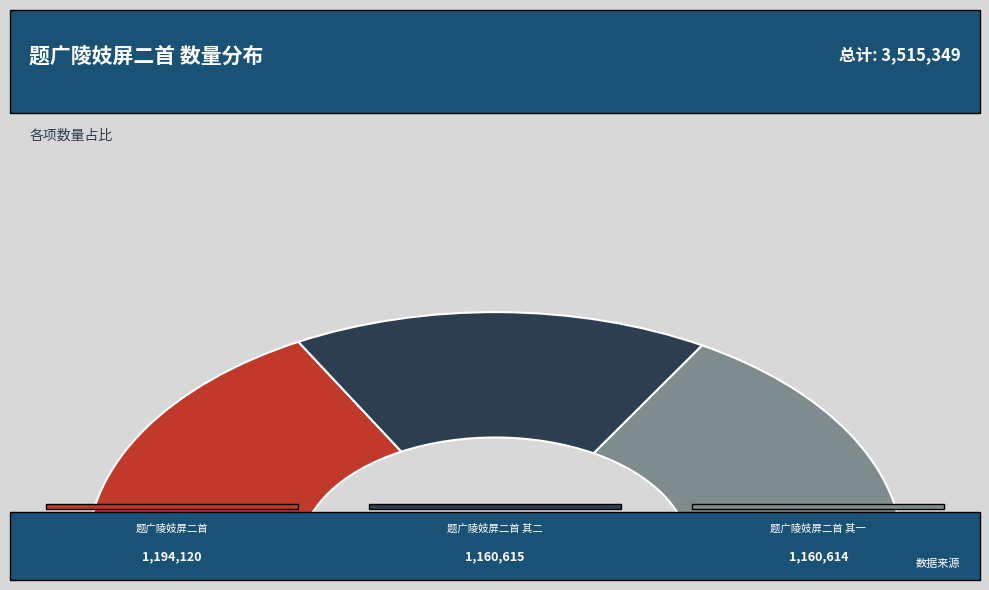

The 题广陵妓屏二首 slice represents 34% of the pie. True or false?

True